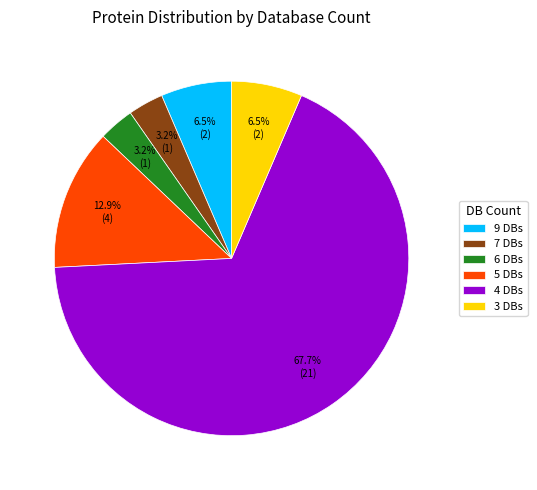

Which category has the biggest portion of the pie?

4 DBs